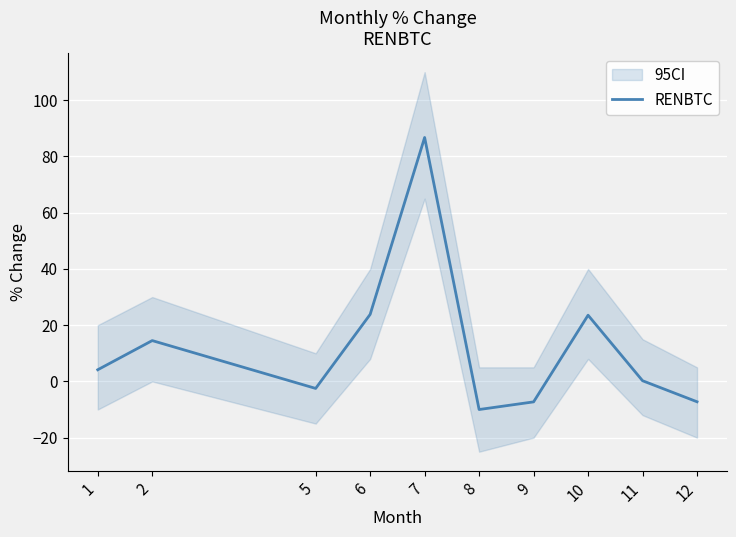

What is the smallest value displayed?

-10.0